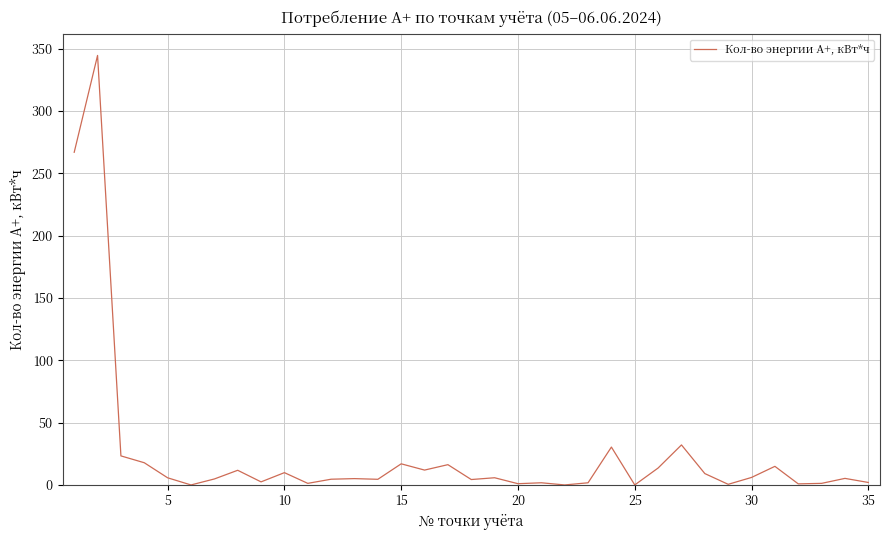

What is the difference between the maximum and minimum values?

344.5